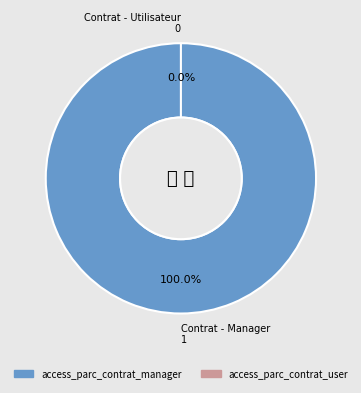

To the nearest percent, what is the average slice percentage?

50%